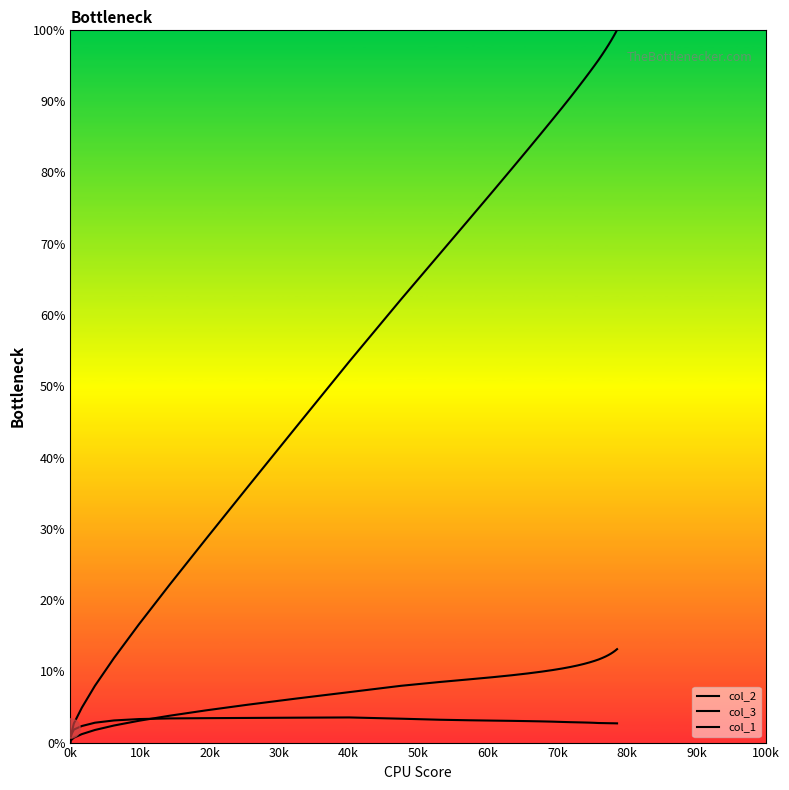

Count the number of data series in this chart.

3